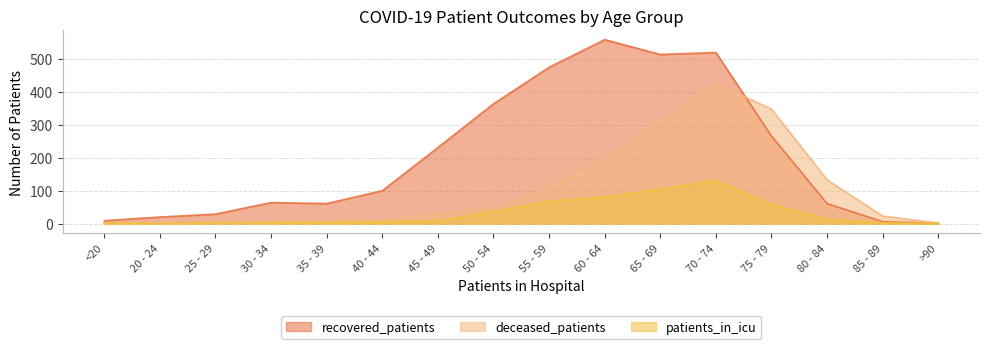

Which category has the lowest value across all series?

20 - 24